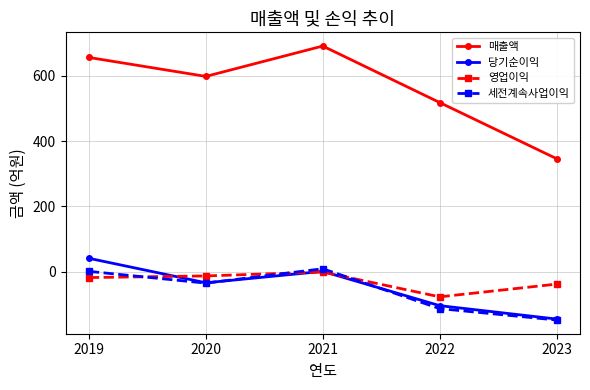

What is the value of the 세전계속사업이익 point at the 1st from the left?

1